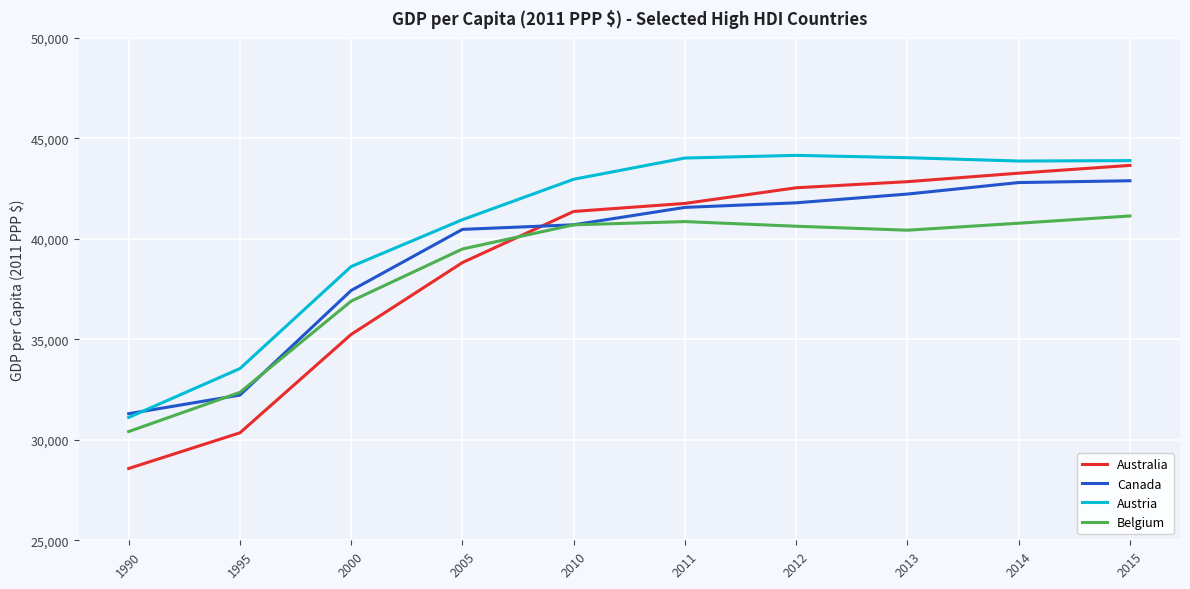

What is the average value of the Australia series?

38842